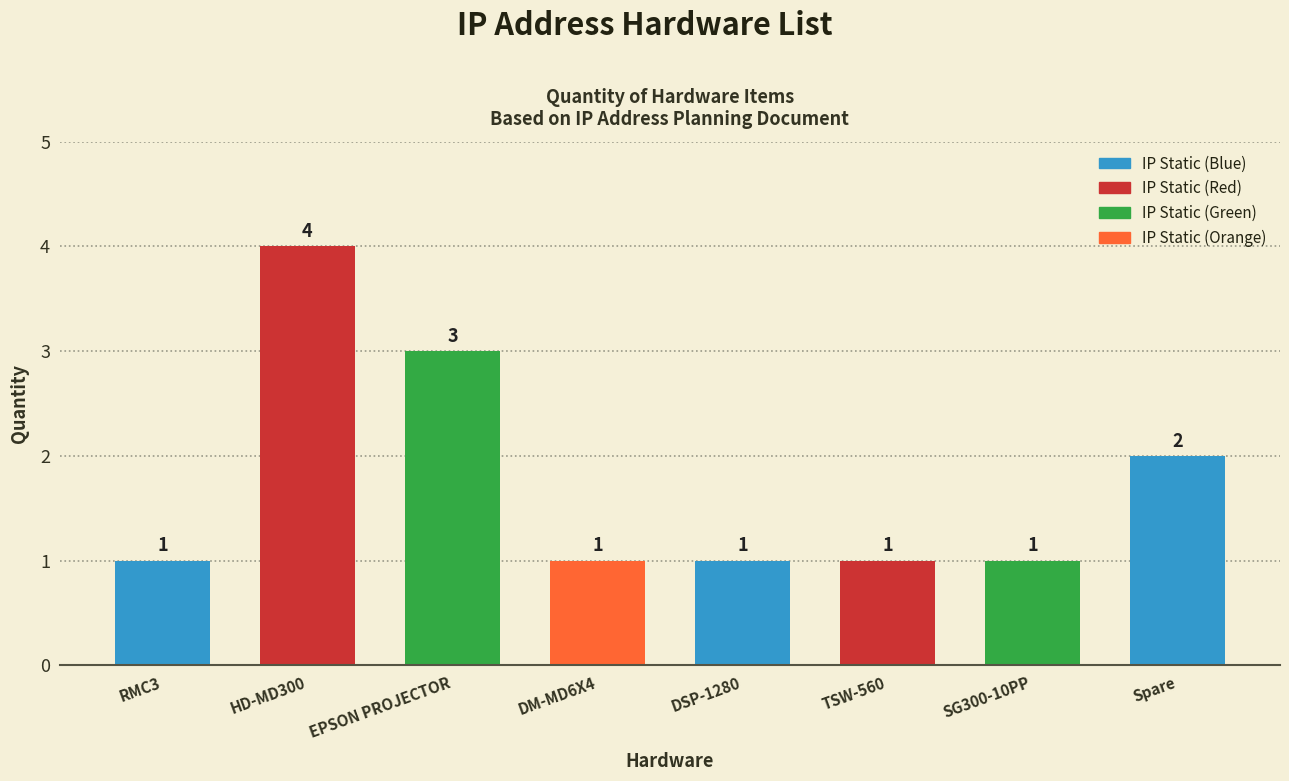

What is the difference between the maximum and minimum values?

3